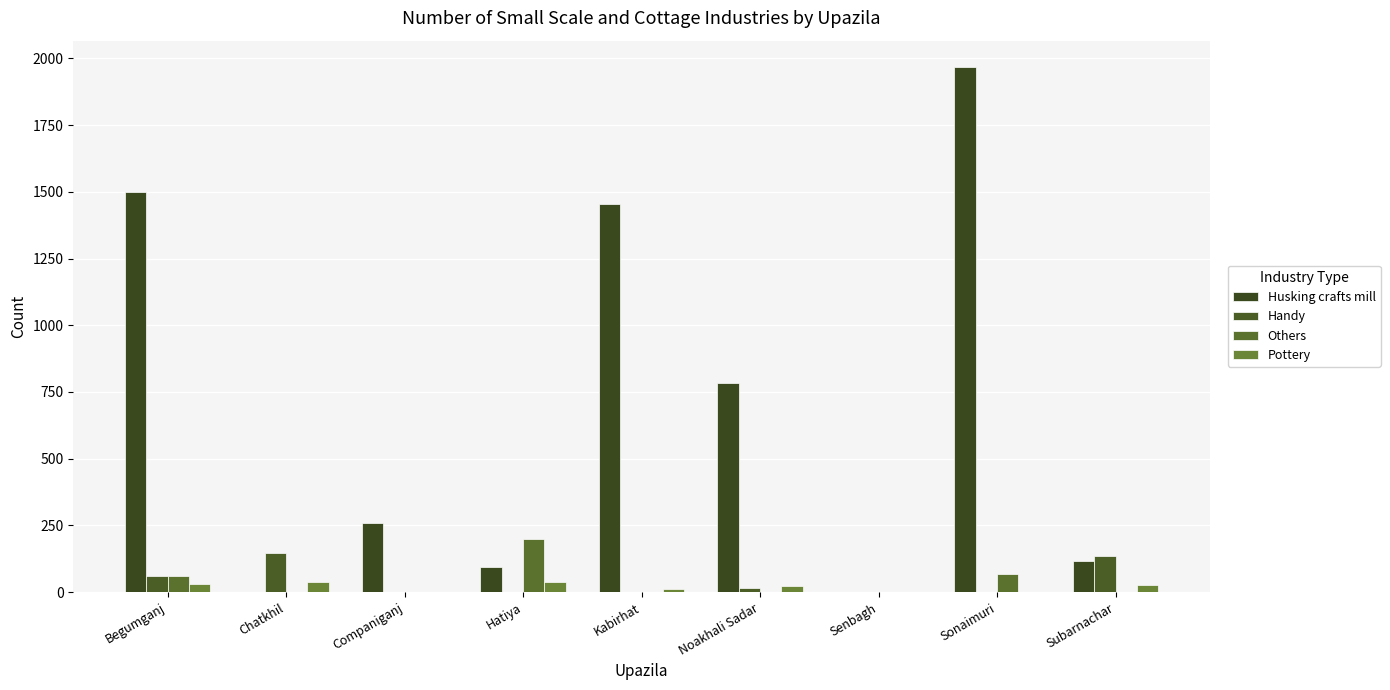

How many data points in Others are above 0?

3